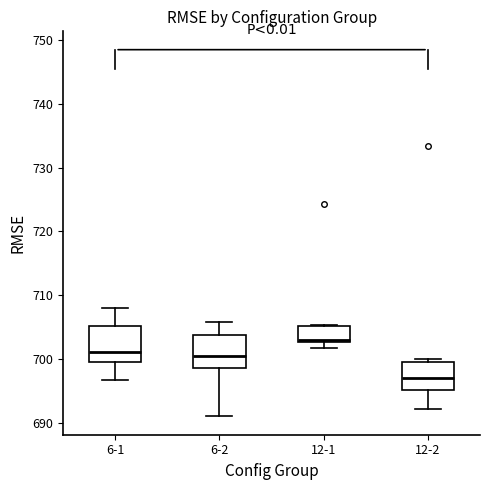

Reading left to right, read every box against the y-axis: the position of its median line, the range the box covers, and the ends of its whiskers. The values are not printed on the chart, so give them approximately, as read against the axis.

6-1: median 701, box 700 to 705, whiskers 697 to 708
6-2: median 701, box 699 to 704, whiskers 691 to 706
12-1: median 703, box 703 to 705, whiskers 702 to 705
12-2: median 697, box 695 to 700, whiskers 692 to 700 (just above the box's upper edge)